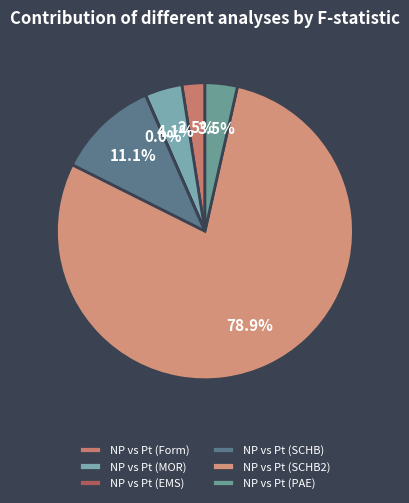

To the nearest percent, what is the difference between the largest and smallest slice percentages?

79%